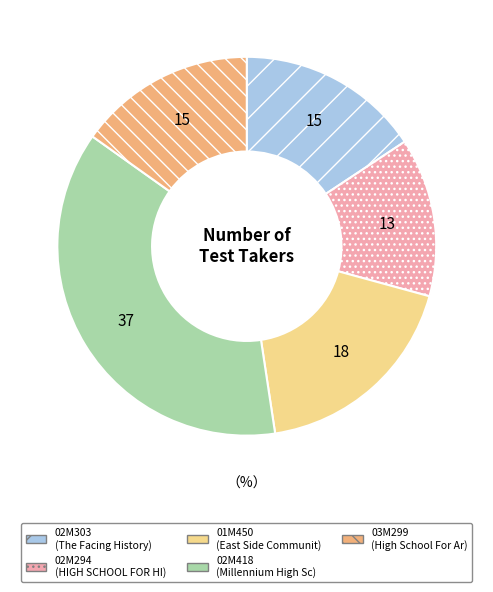

True or false: 02M418 accounts for 37% of the total.

True